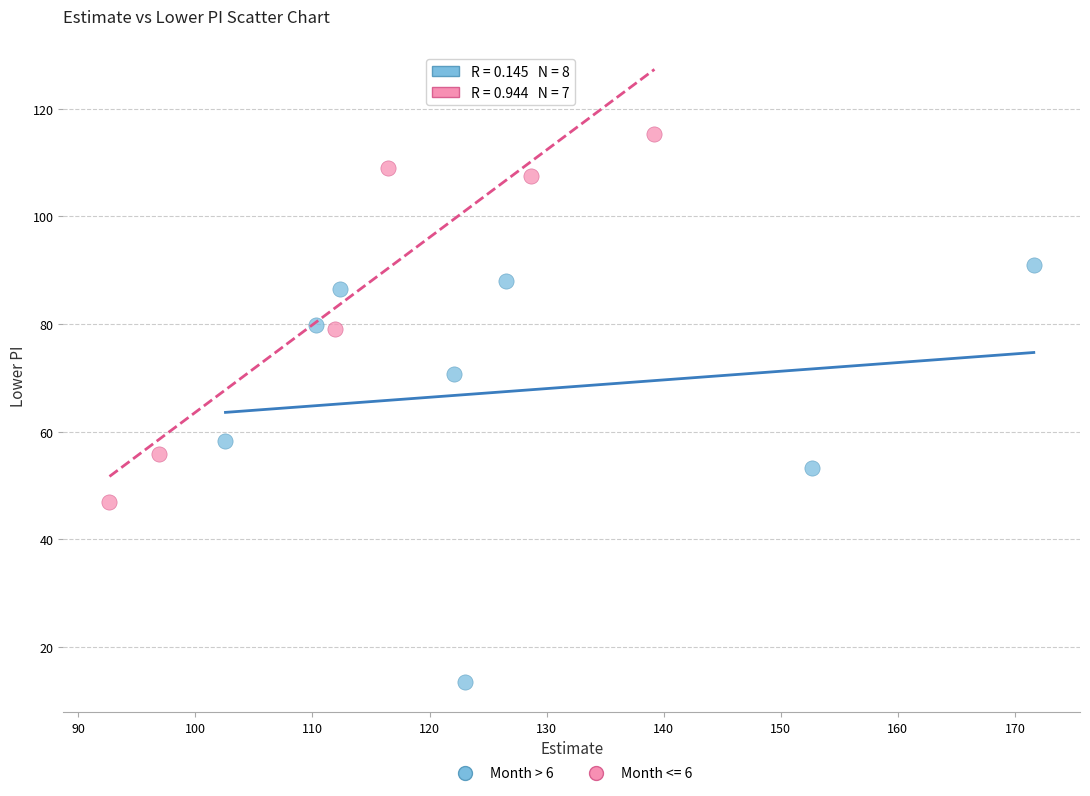

Which series contains the lowest Y value?

Month > 6